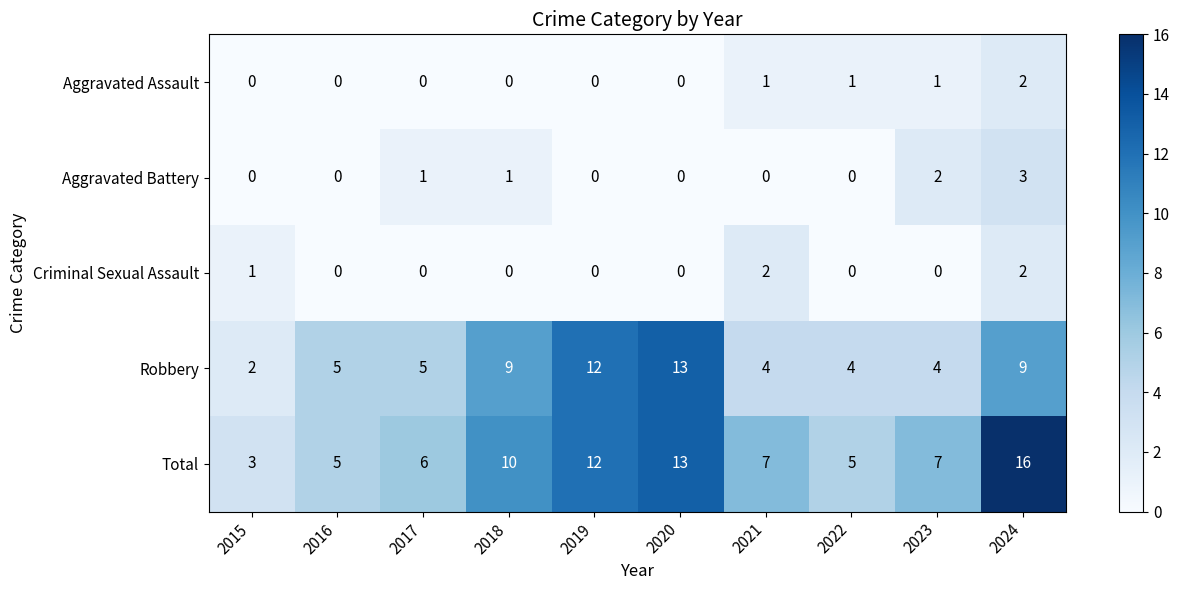

At which category is the sum across all series the highest?

2024